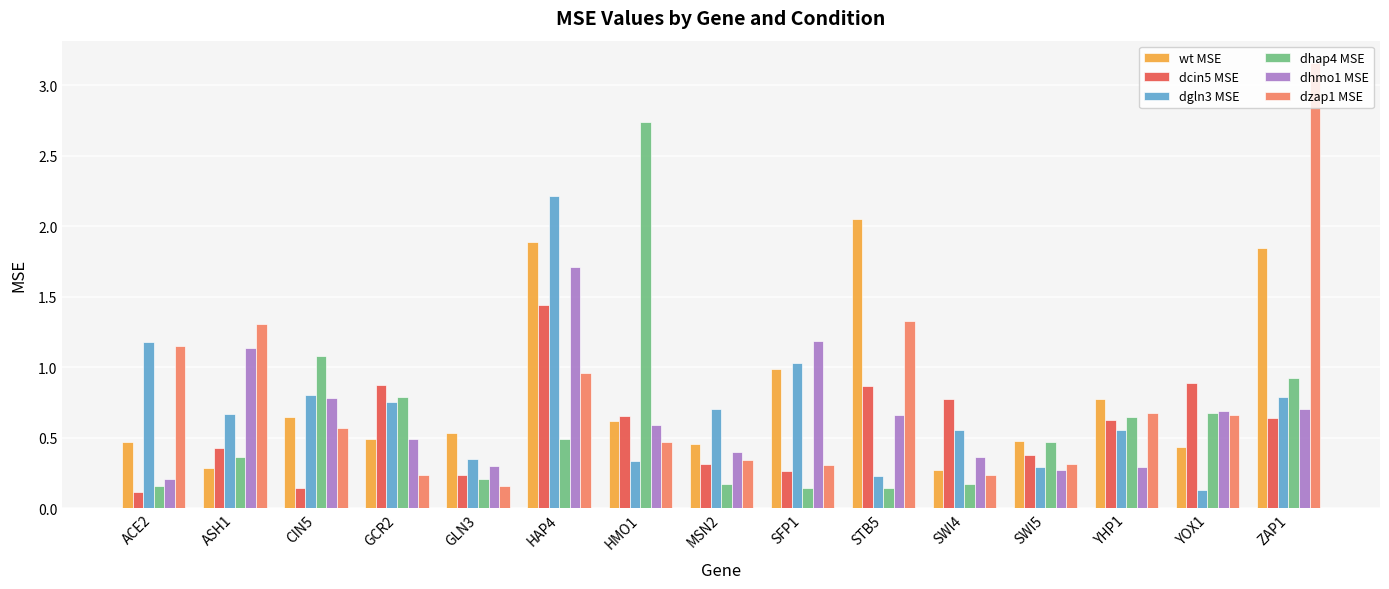

At HAP4, list the series in order from smallest to largest.

dhap4 MSE, dzap1 MSE, dcin5 MSE, dhmo1 MSE, wt MSE, dgln3 MSE